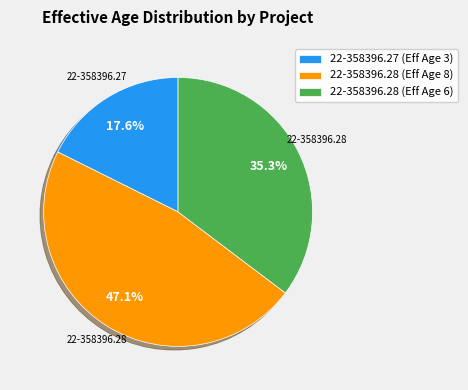

Is 22-358396.27 (Eff Age 3) the majority of the pie?

No